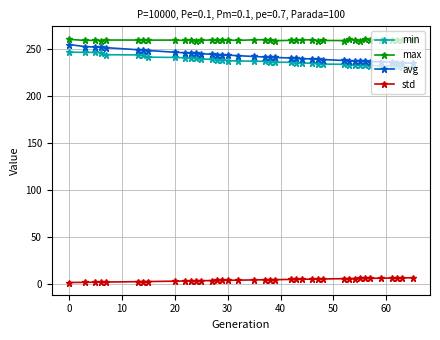

Which series has the largest range (max minus min)?

avg